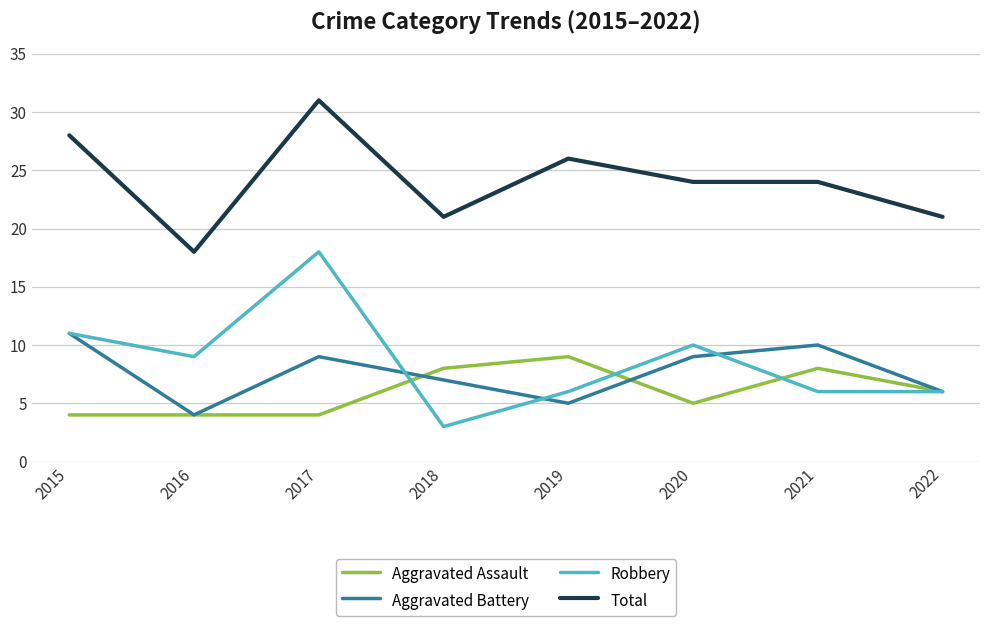

What is the difference between the second highest and minimum values in the Total series?

10